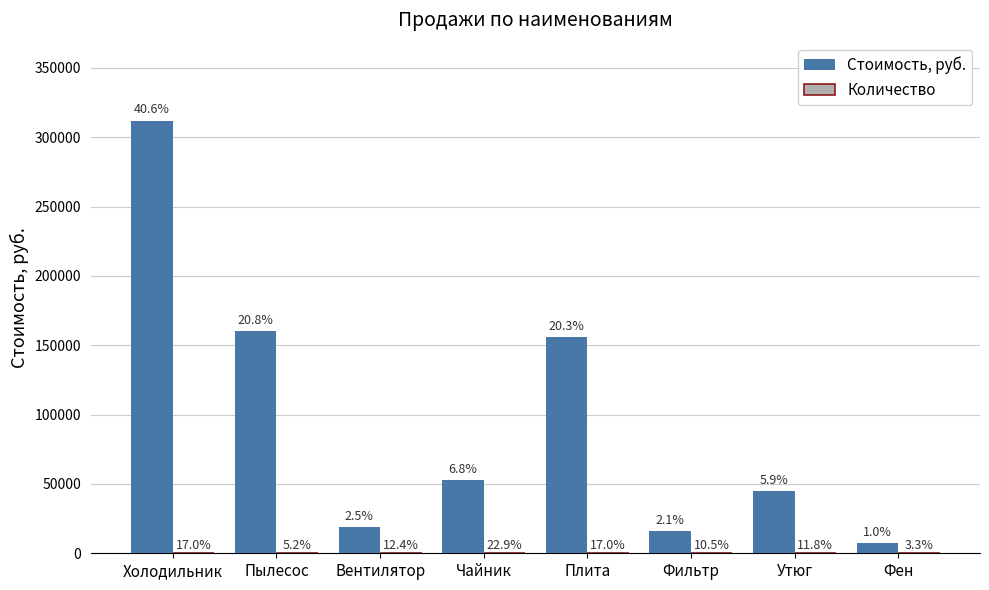

What is the sum of all Количество values?

153